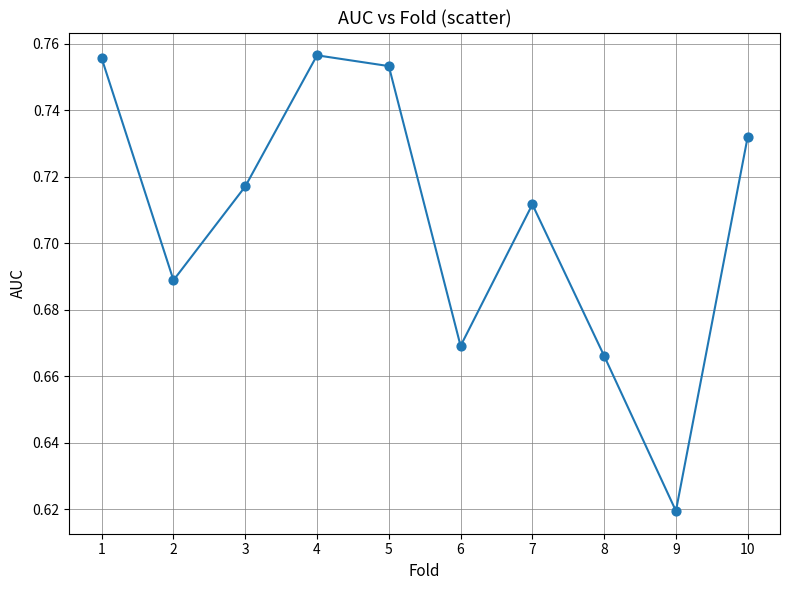

What is the average X value?

5.5